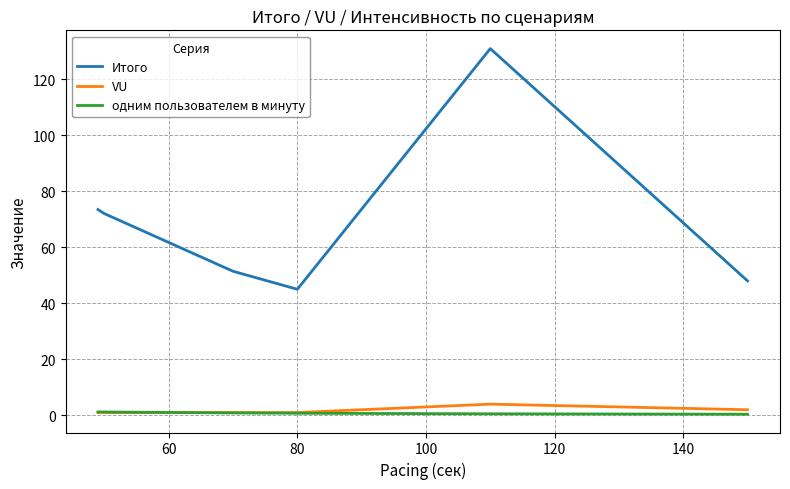

What are all the series names shown in the legend?

Итого, VU, одним пользователем в минуту